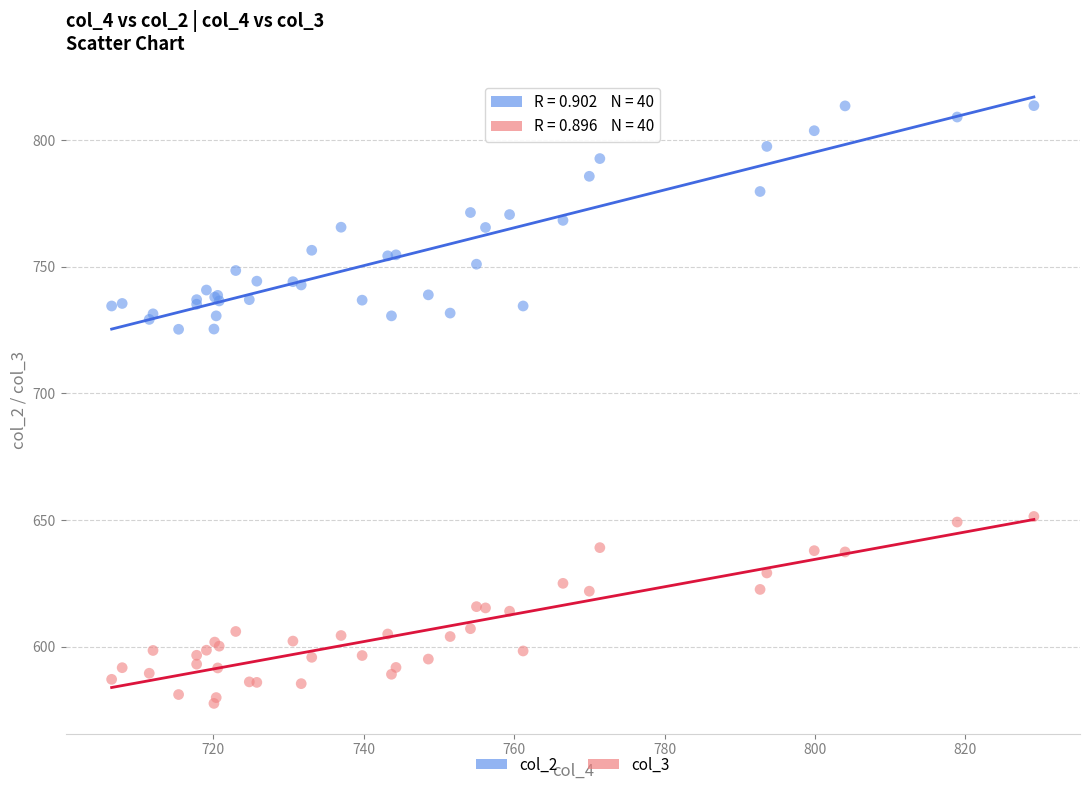

Which series has the largest Y range (max minus min)?

col_2